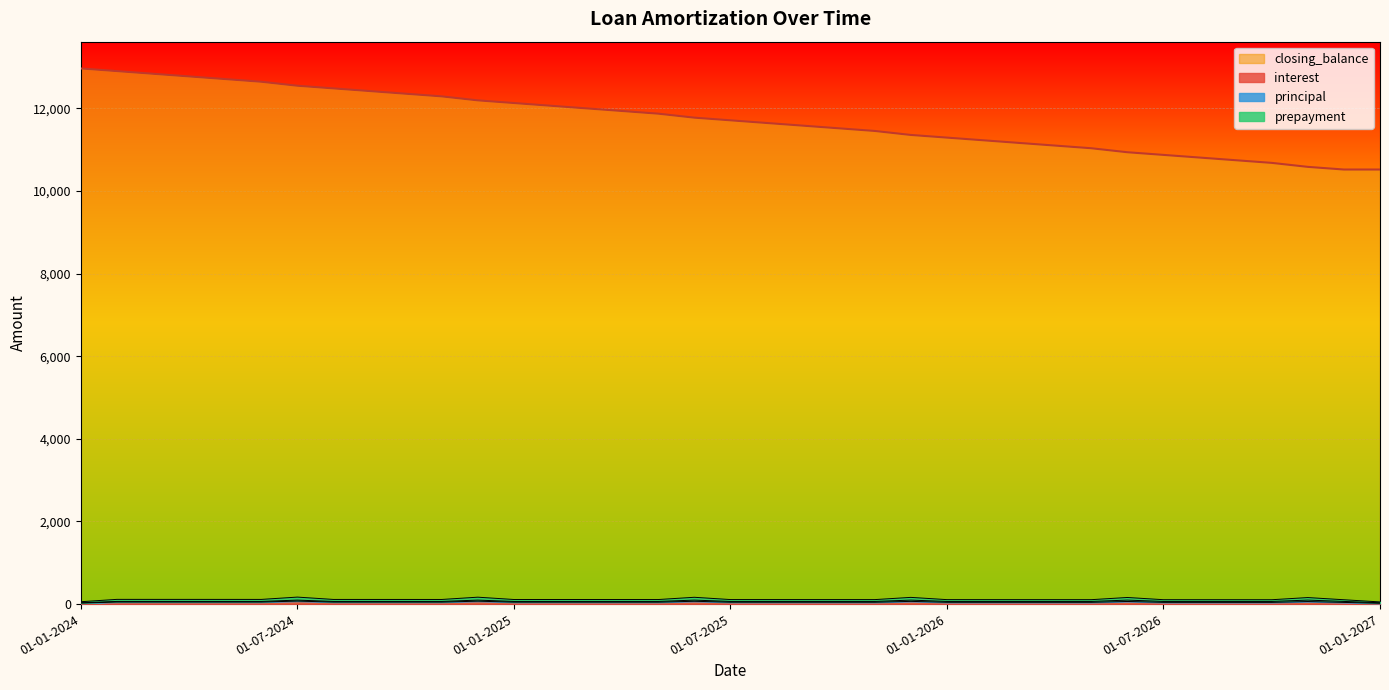

What is the highest value of the closing_balance series?

12967.8